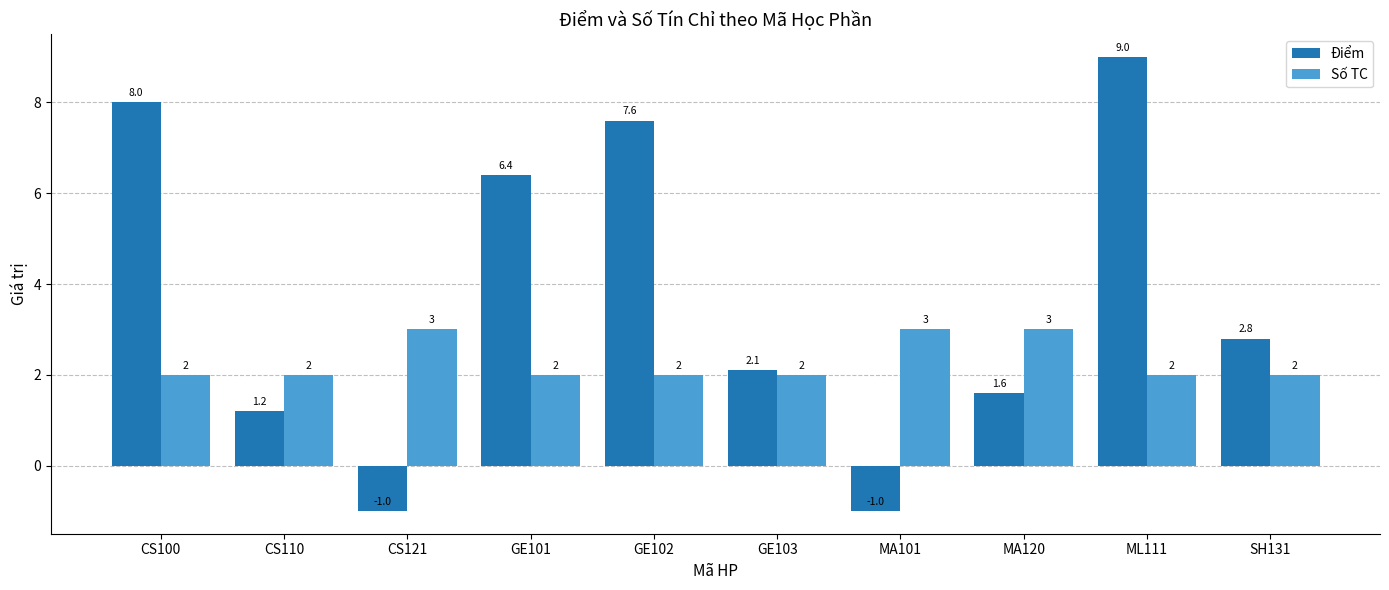

The Điểm series shows 2.6 at MA120. True or false?

False